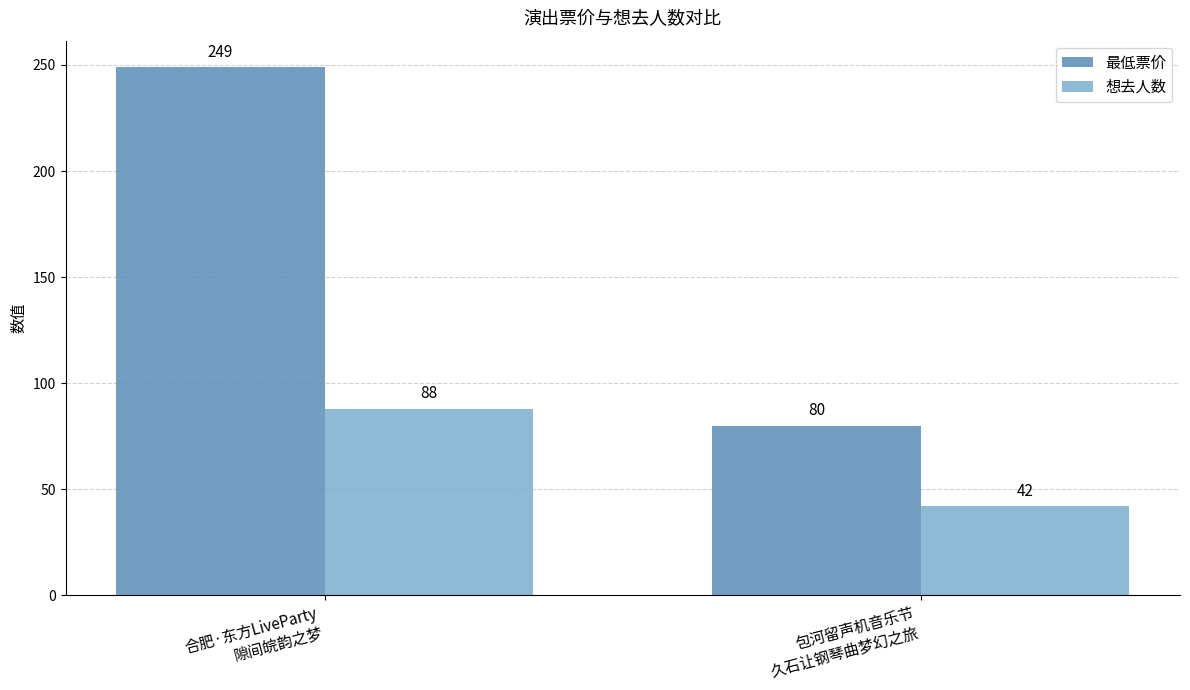

Rank the series by their average value, from lowest to highest.

想去人数, 最低票价